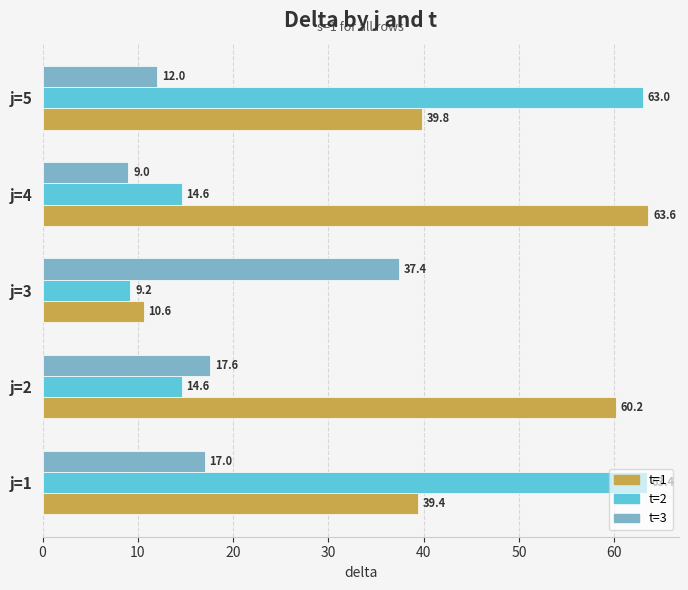

What is the total value across all series at j=2?

92.4